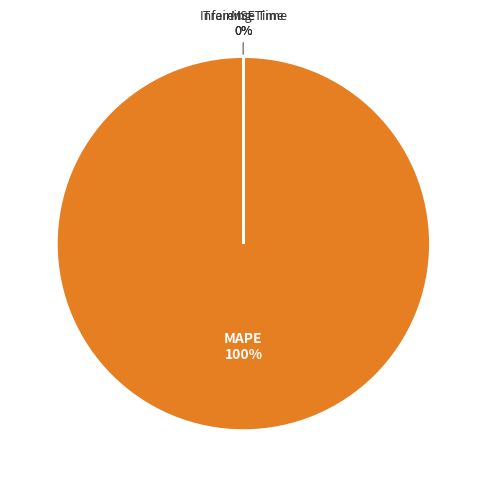

What percentage is the MAPE slice, to the nearest percent?

100%